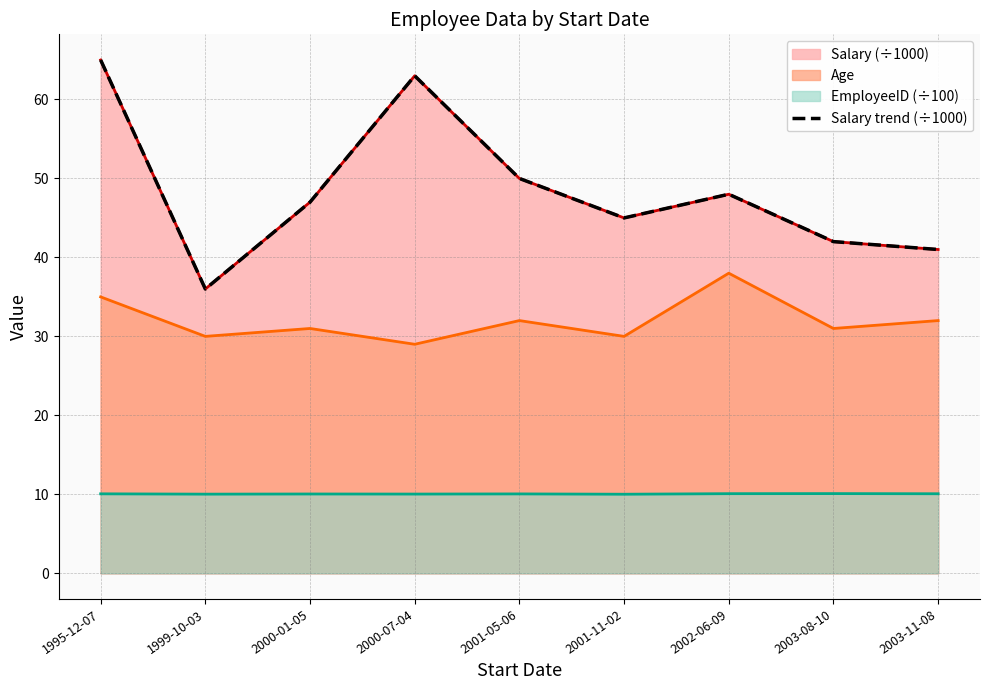

List the labels in order of value, smallest first.

1999-10-03, 2003-11-08, 2003-08-10, 2001-11-02, 2000-01-05, 2002-06-09, 2001-05-06, 2000-07-04, 1995-12-07